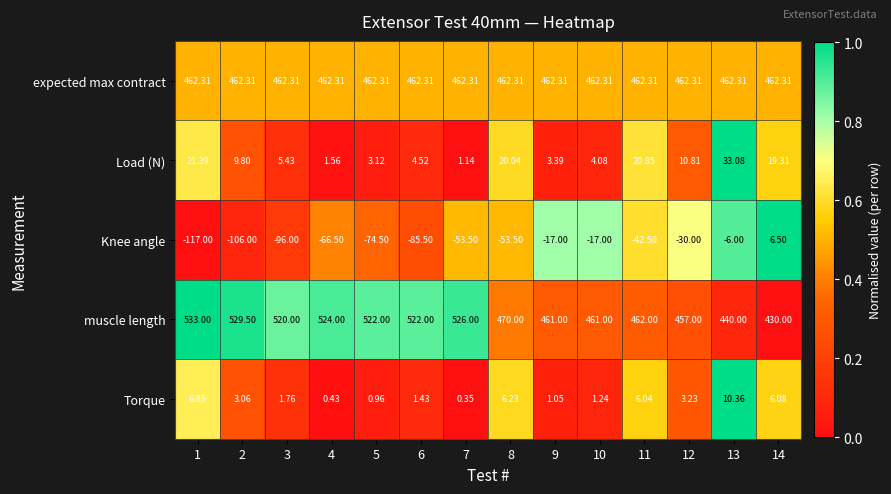

Which series changed the most between 5 and 12?

muscle length